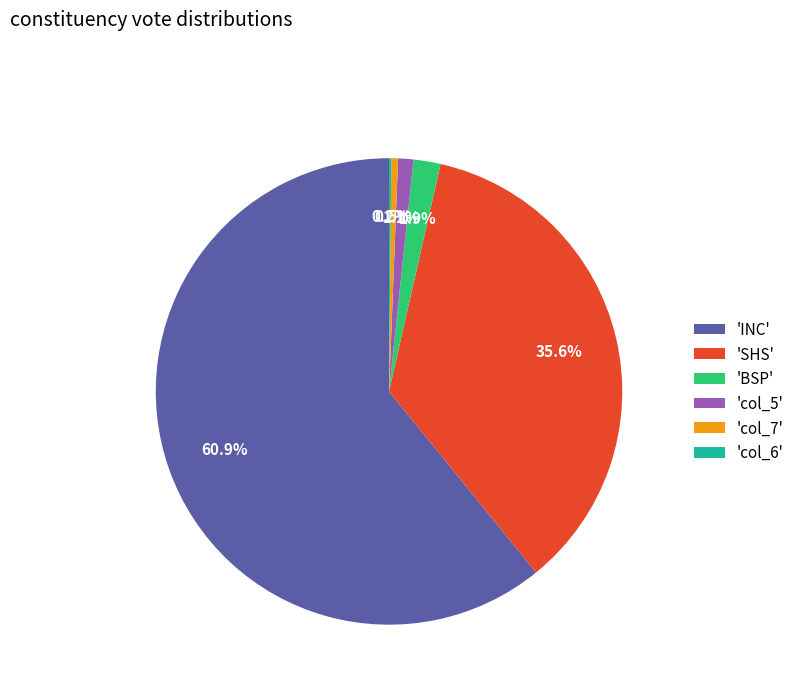

Which has a higher value, 'BSP' or 'INC'?

'INC'